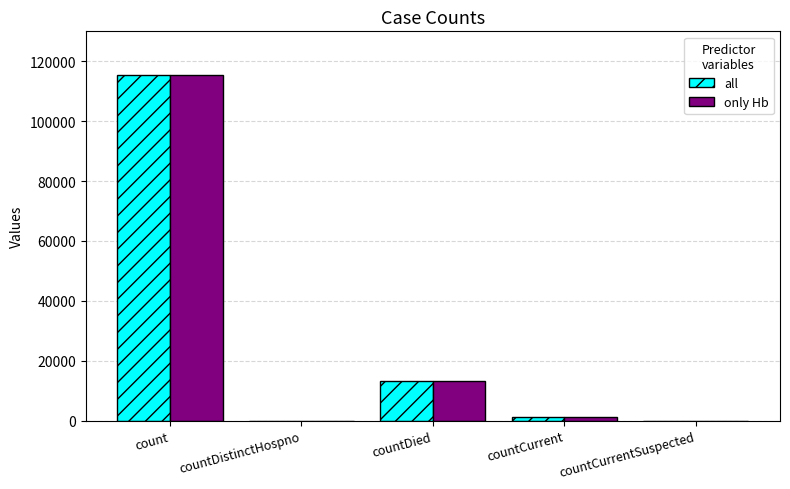

At which category is the sum across all series the highest?

count